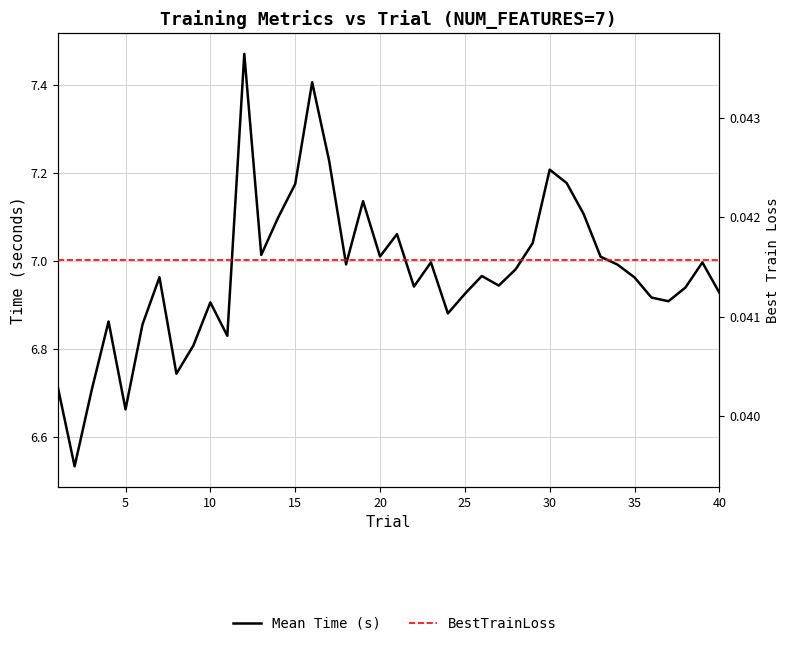

Count the number of data series in this chart.

2